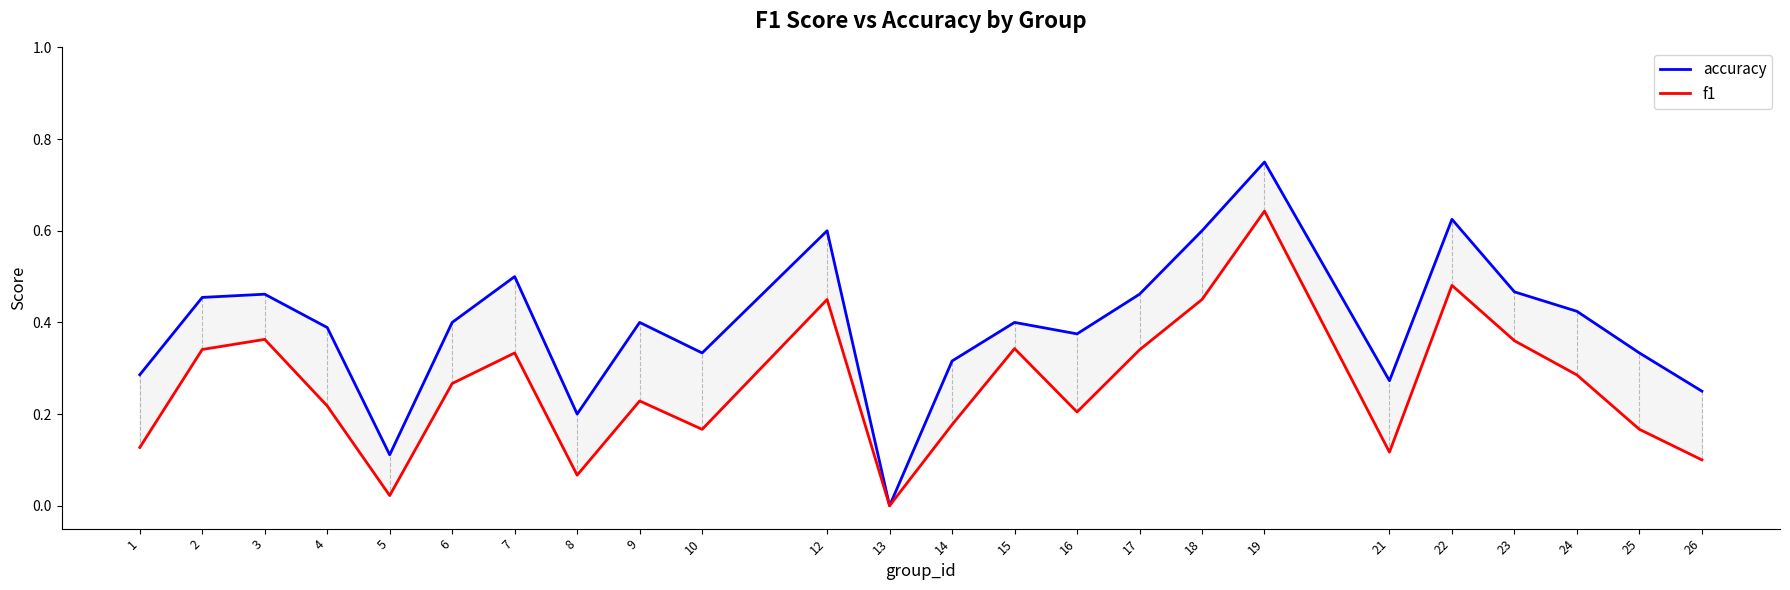

List the series in order of their overall mean, highest first.

accuracy, f1